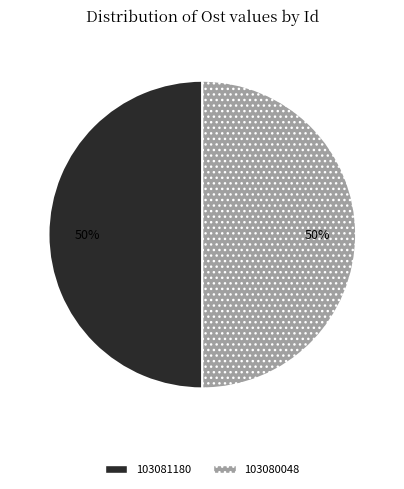

What is the ratio of the value at 103081180 to the value at 103080048?

1.0